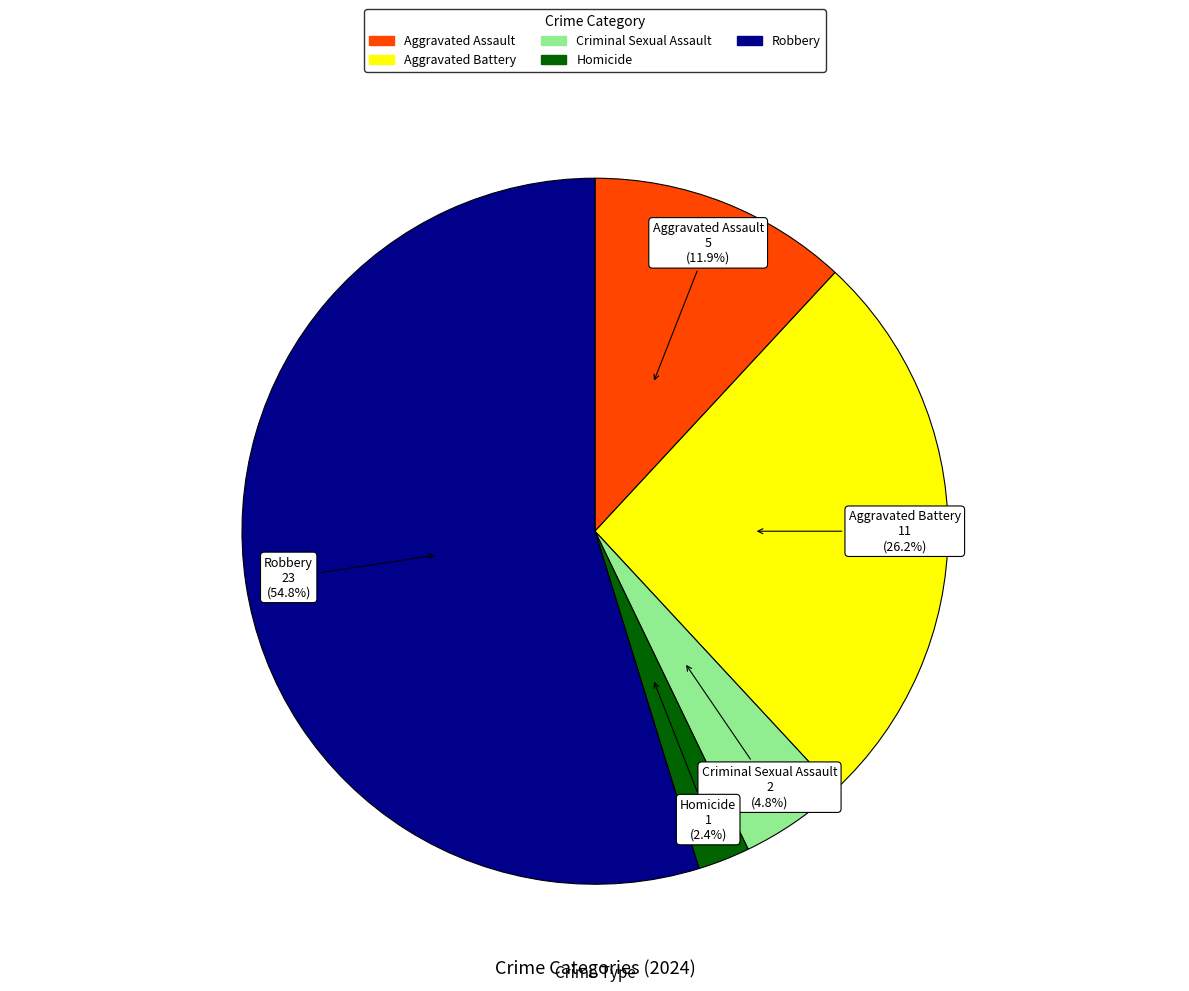

Count the number of slices in the pie.

5